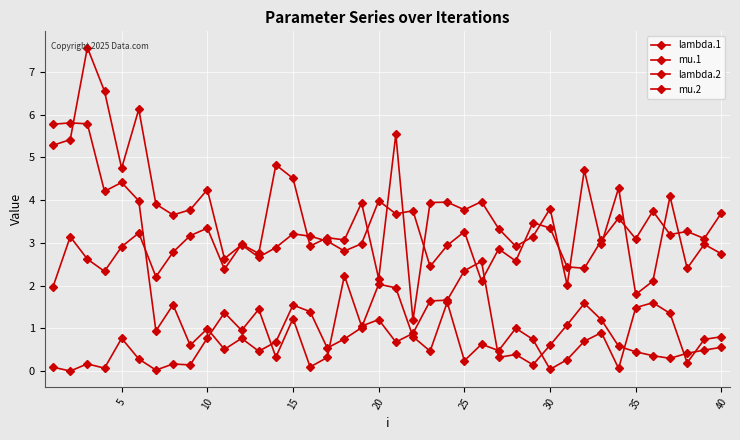

Which series ends up on top after the final intersection of mu.1 and mu.2?

mu.1